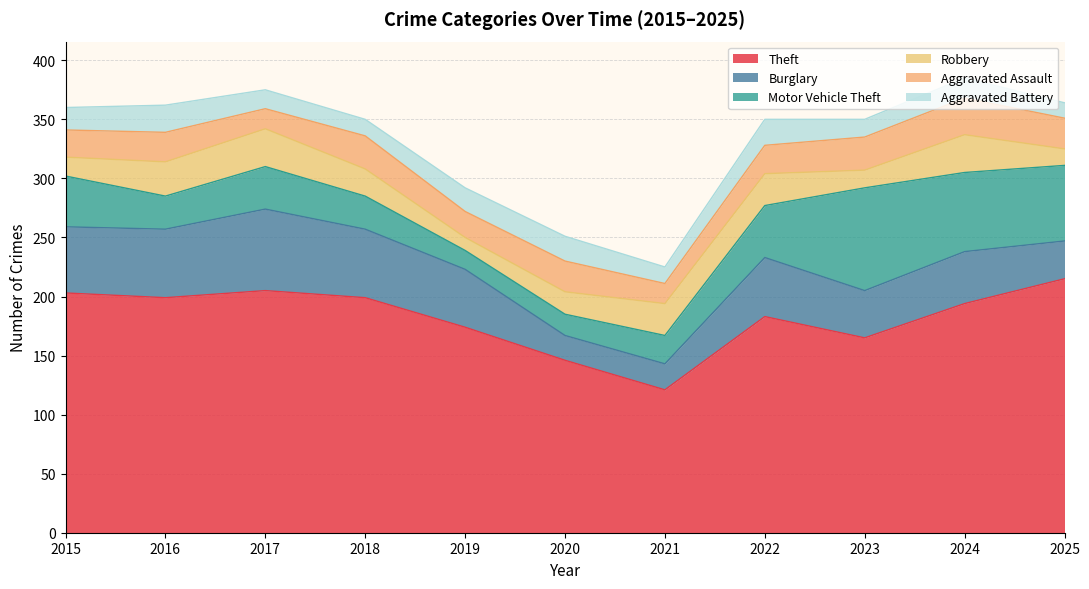

How many lines are shown in the chart?

6